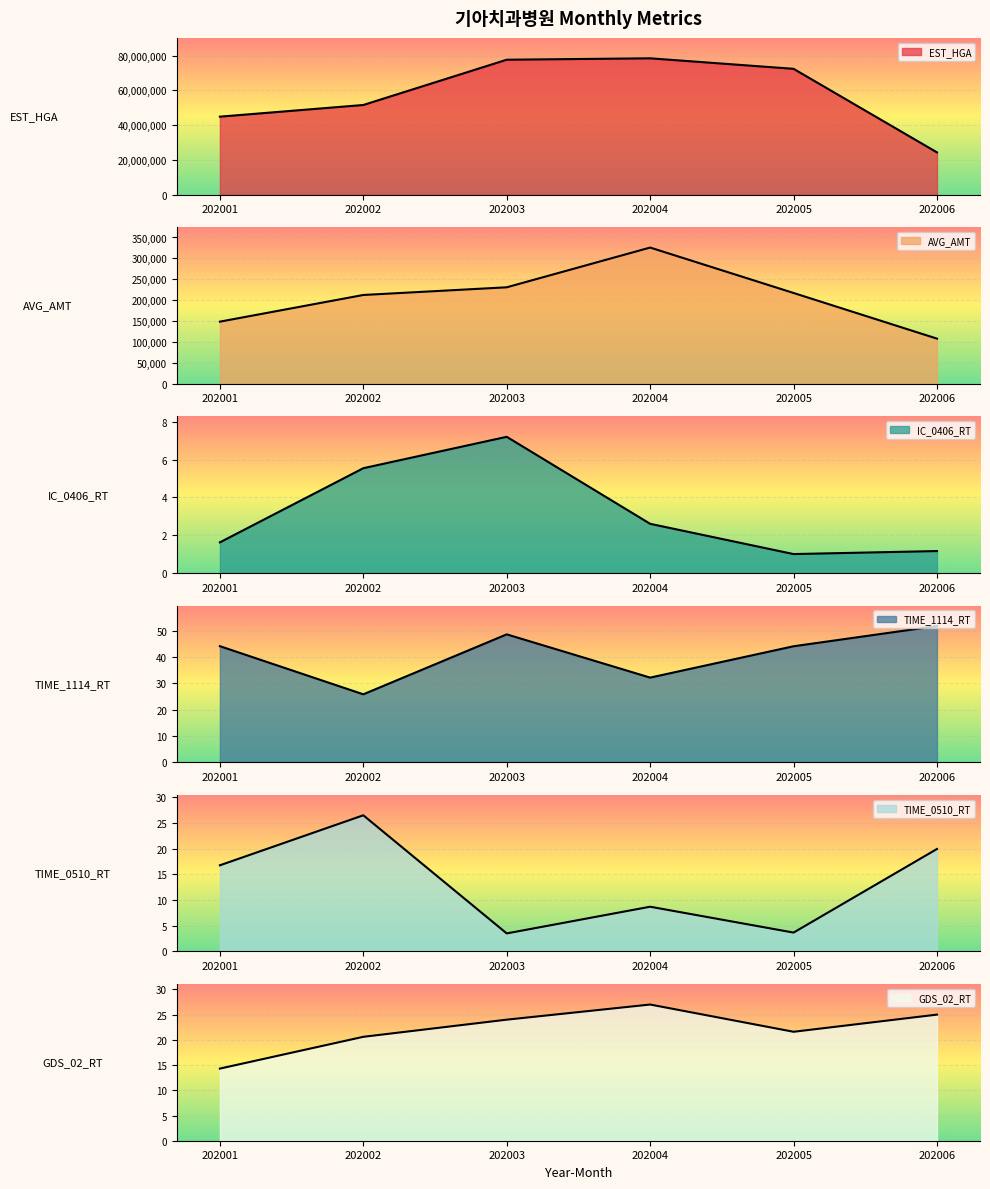

How many intersections are there between GDS_02_RT and TIME_0510_RT?

1